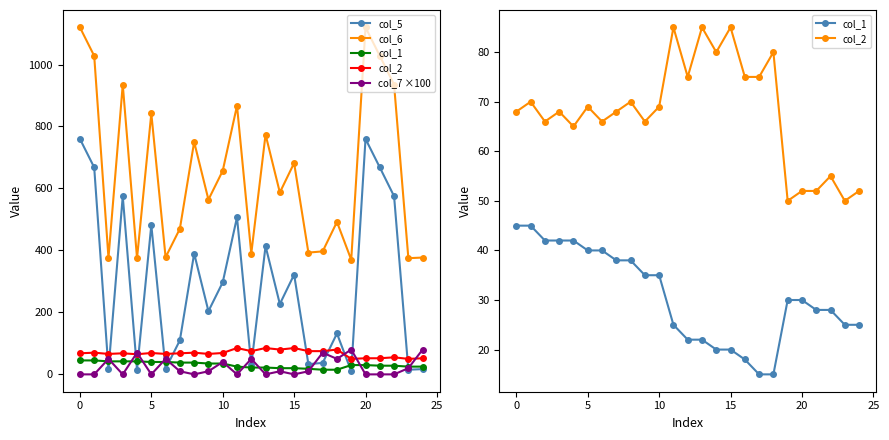

How many data points in col_6 are above 587?

12